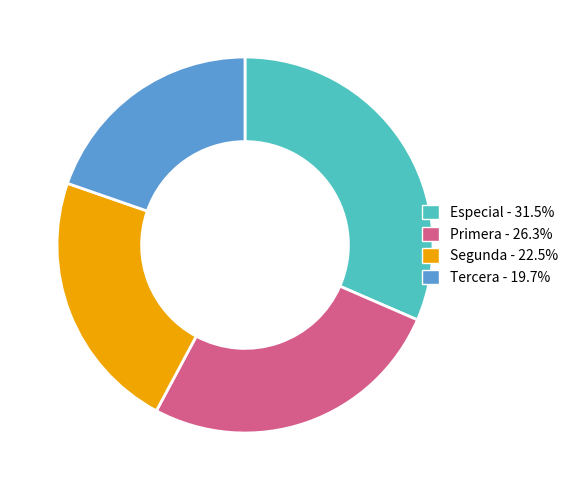

Does any single category account for the majority?

No